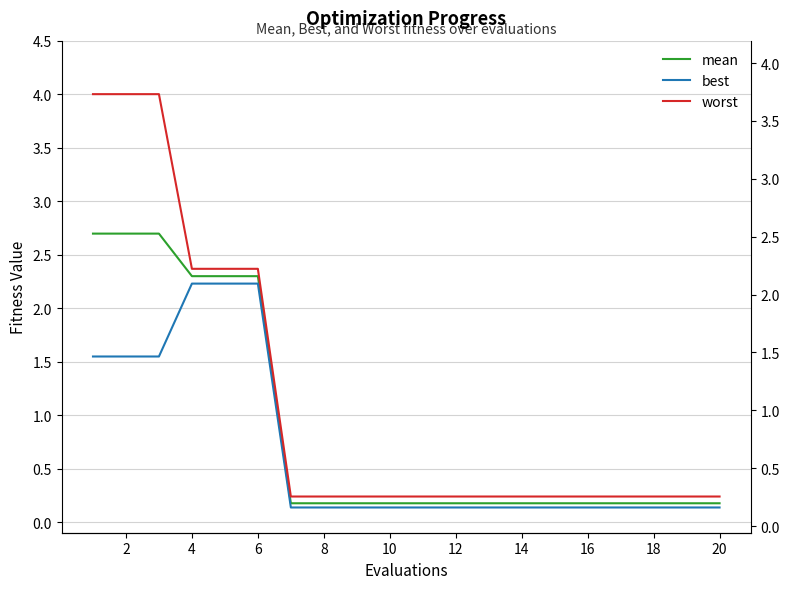

What is the total value across all series at 14?

0.5